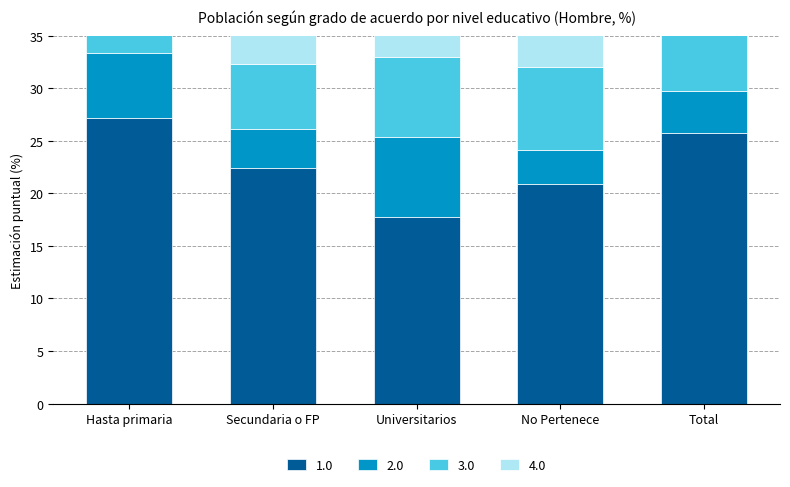

What is the label of the 4th bar from the left?

No Pertenece